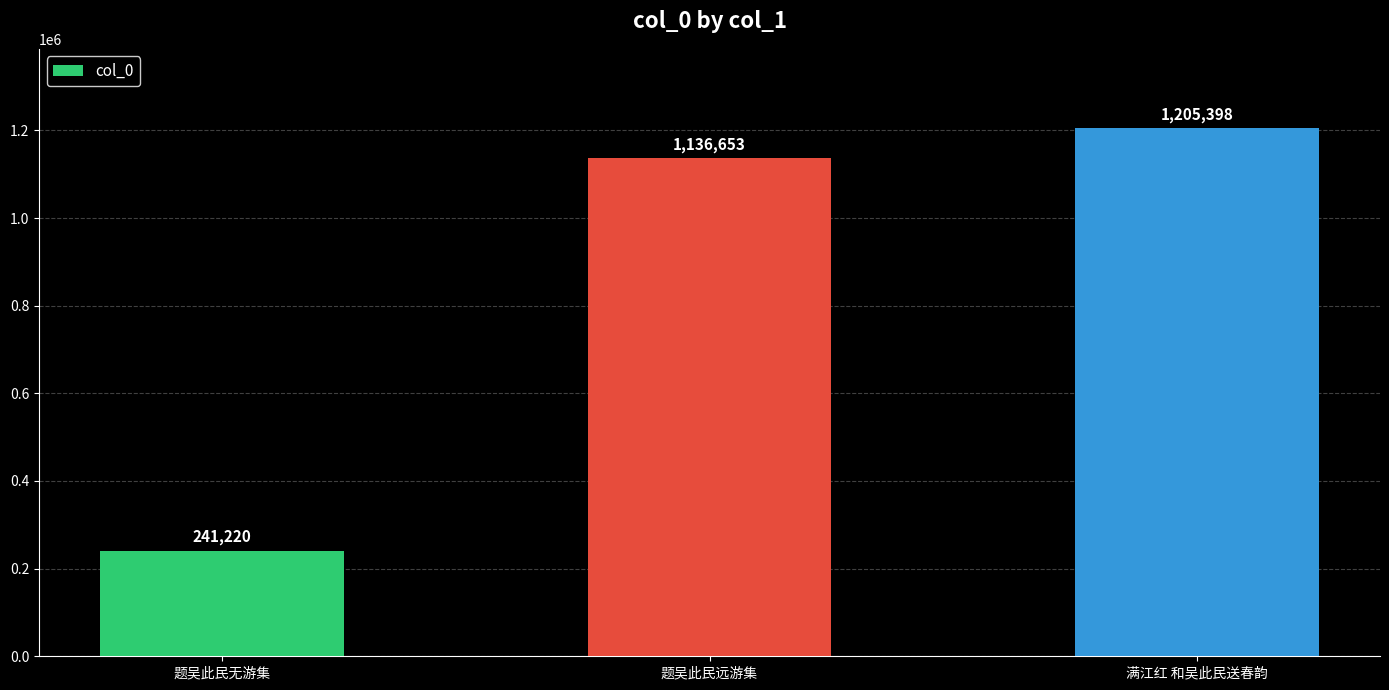

How many bars are there in total?

3